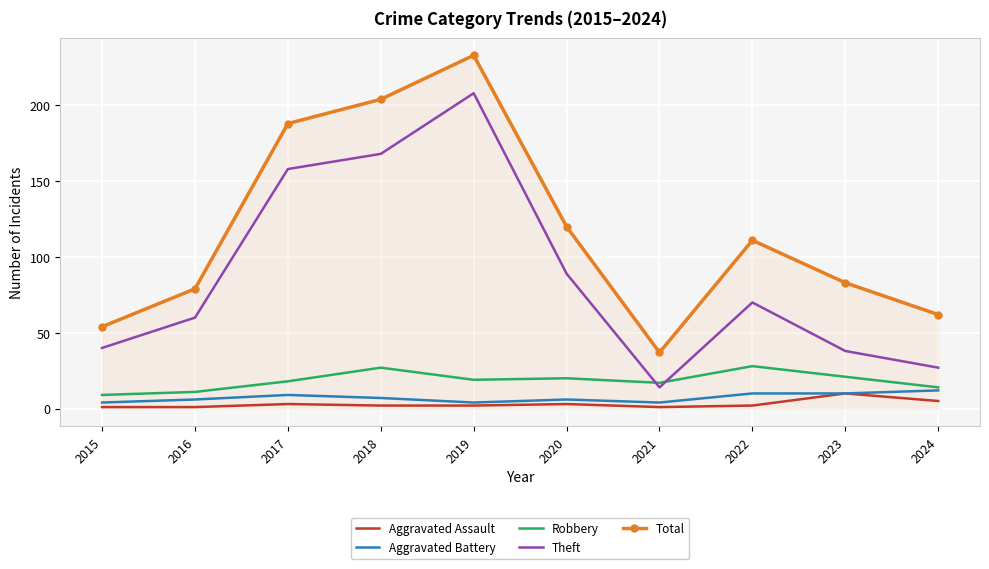

The Theft series shows 40 at 2015. True or false?

True